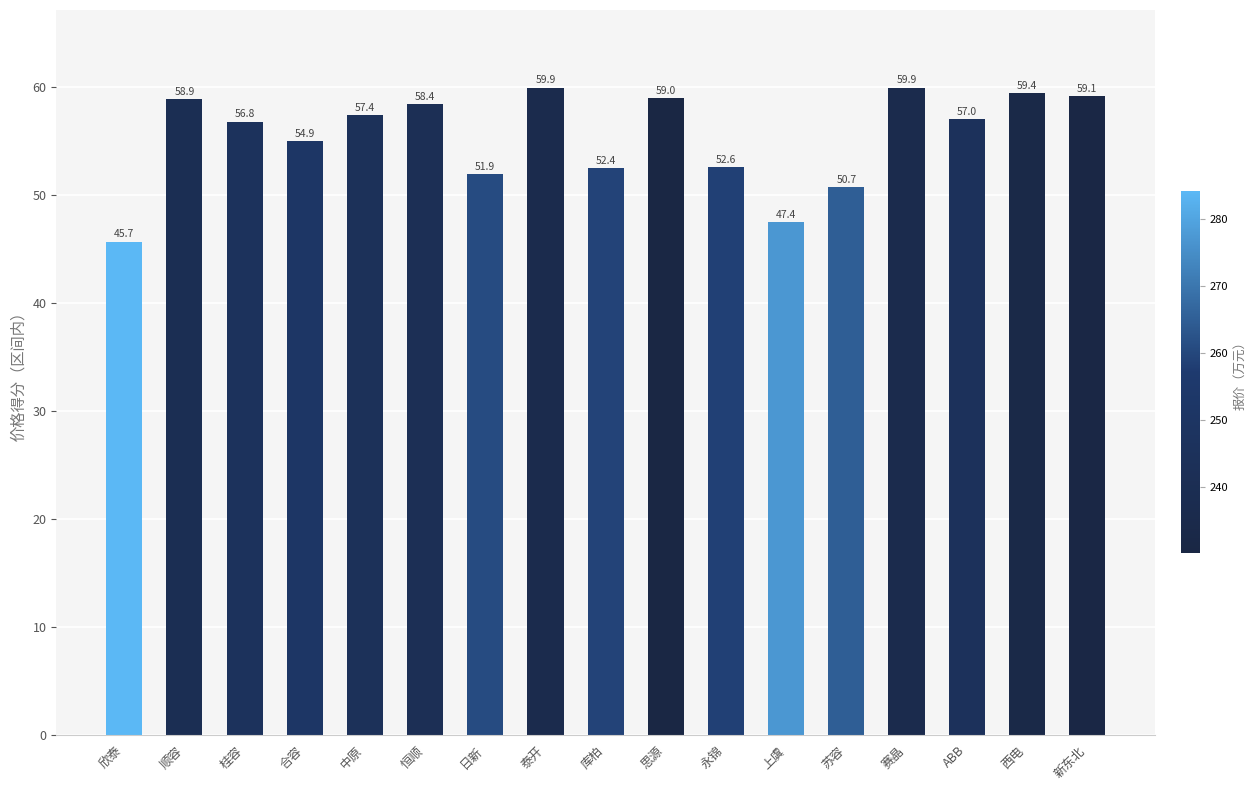

Which label corresponds to the smallest value in the chart?

欣泰